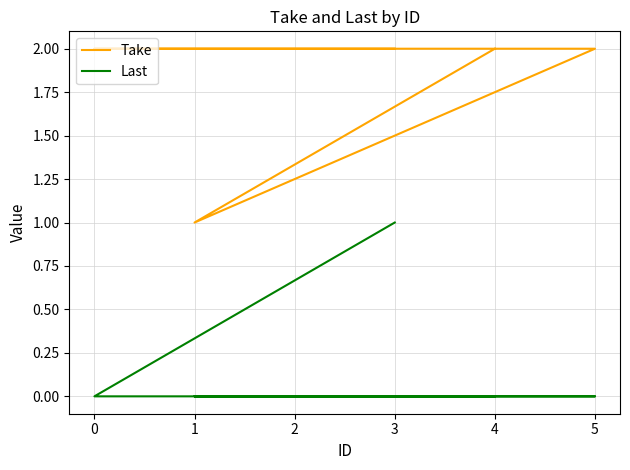

Reading left to right, list all the values displayed in this chart.

Take: 2	1	2	2	2
Last: 0	0	0	0	1